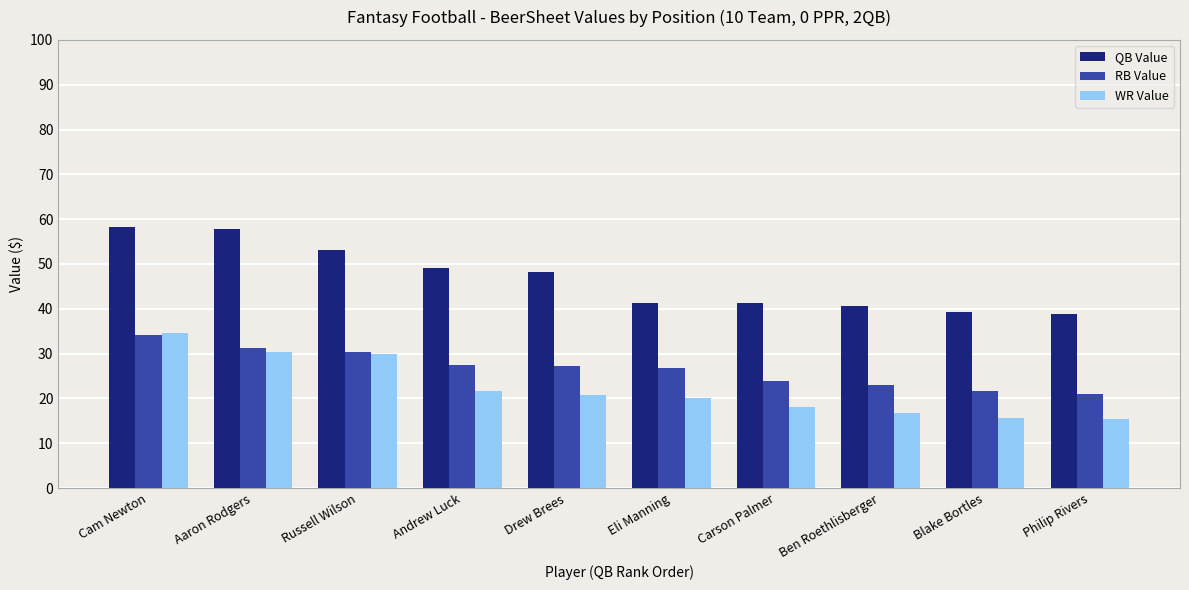

What position from the right is Russell Wilson?

8